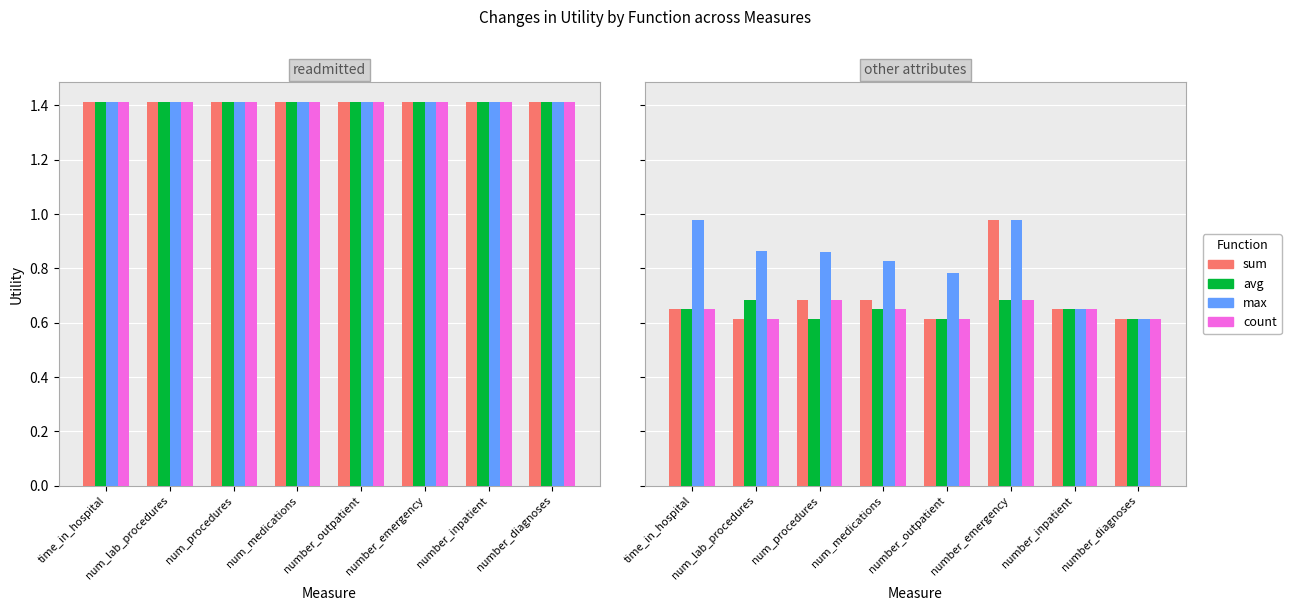

At how many categories does at least one series exceed 0?

8